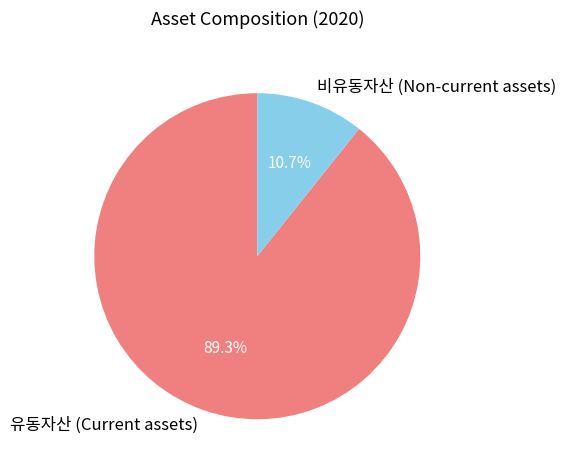

To the nearest percent, what is the average slice percentage?

50%